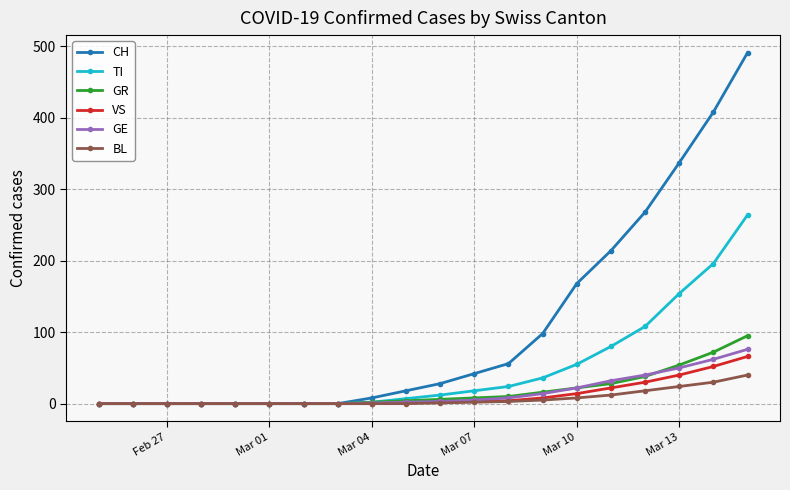

Which series has the largest range (max minus min)?

CH